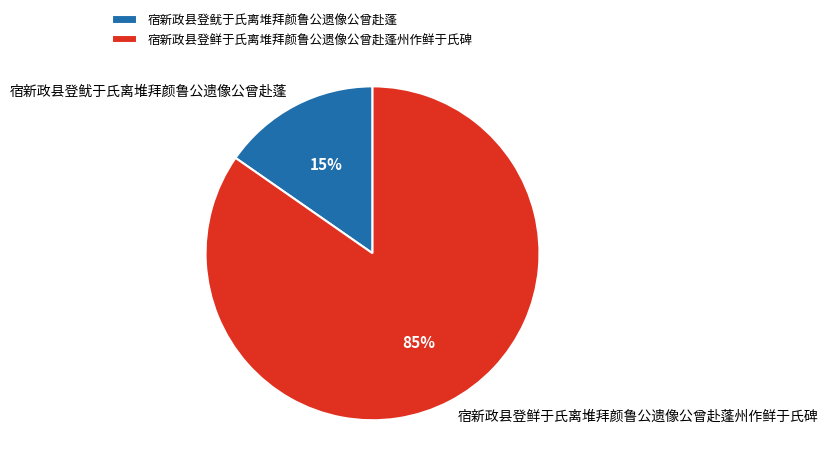

What percentage is the 宿新政县登鱿于氏离堆拜颜鲁公遗像公曾赴蓬 slice, to the nearest percent?

15%